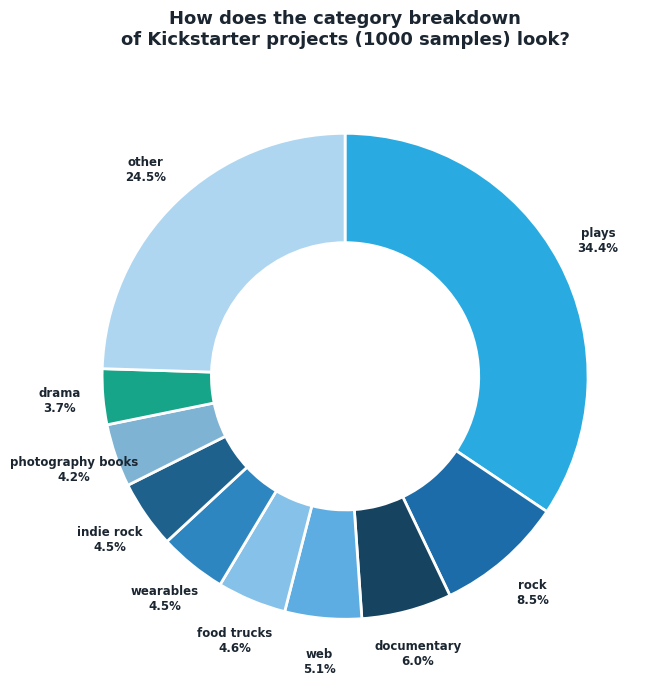

What is the largest slice in the pie chart?

plays